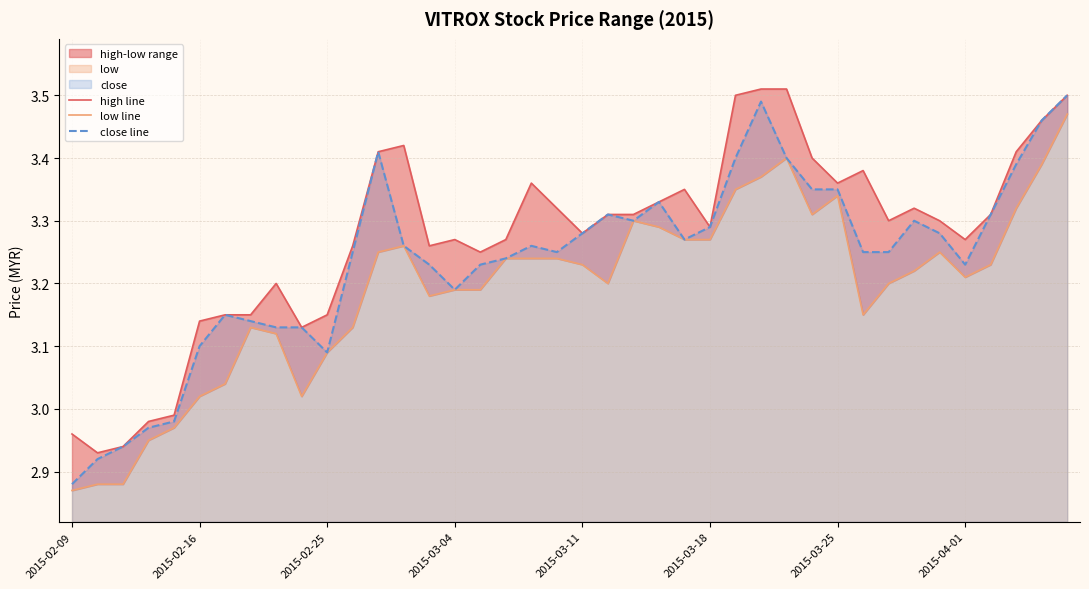

The low line series shows 3.3 at 24. True or false?

True